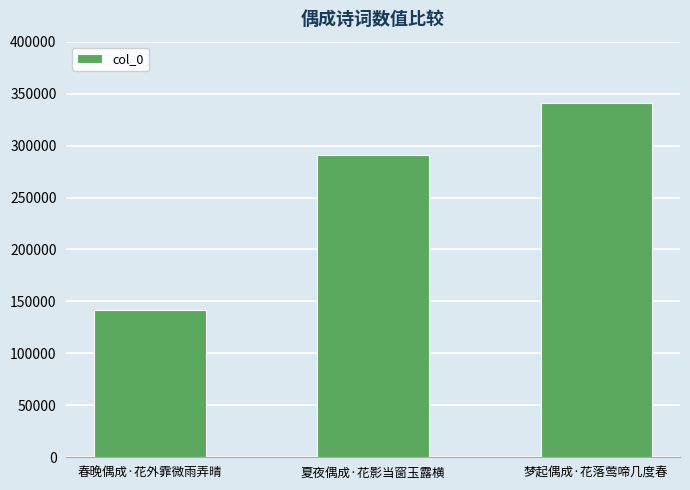

Which label corresponds to the largest value in the chart?

梦起偶成·花落莺啼几度春